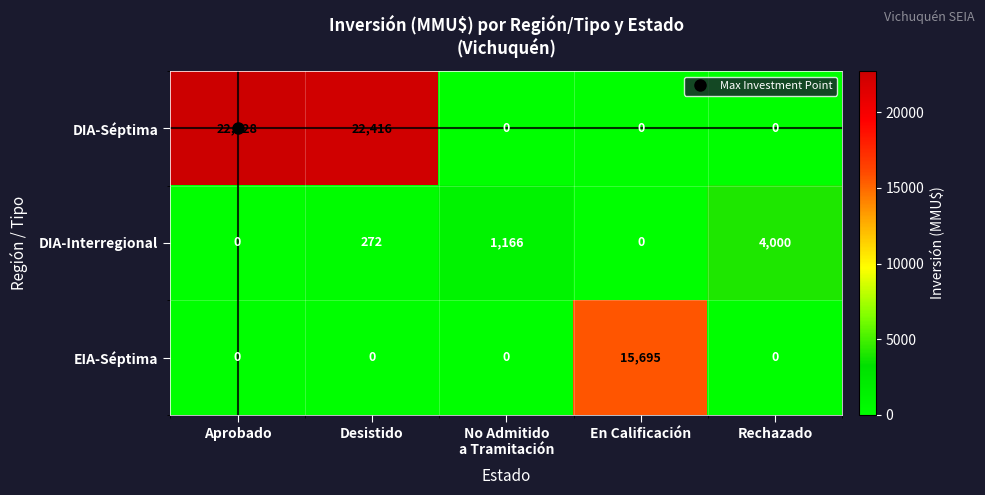

Rank the series by their average value, from highest to lowest.

DIA-Séptima, EIA-Séptima, DIA-Interregional